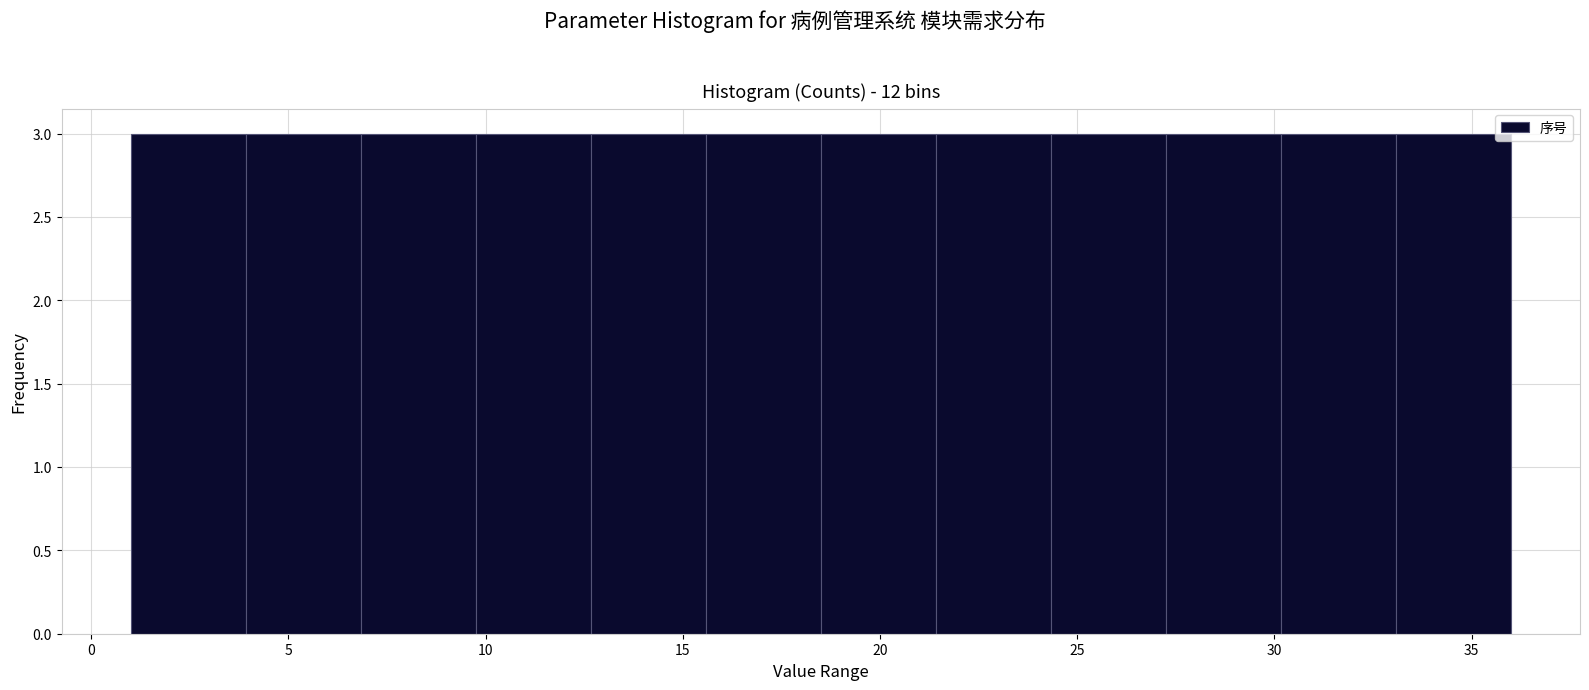

Reading left to right, list every bar in this chart as the range it spans on the x-axis followed by its height. Neither the bar edges nor the heights are printed on the chart, so give them approximately, as read against the axes.

1.0 to 4.0: 3
4.0 to 7.0: 3
7.0 to 10.0: 3
10.0 to 12.5: 3
12.5 to 15.5: 3
15.5 to 18.5: 3
18.5 to 21.5: 3
21.5 to 24.5: 3
24.5 to 27.5: 3
27.5 to 30.0: 3
30.0 to 33.0: 3
33.0 to 36.0: 3